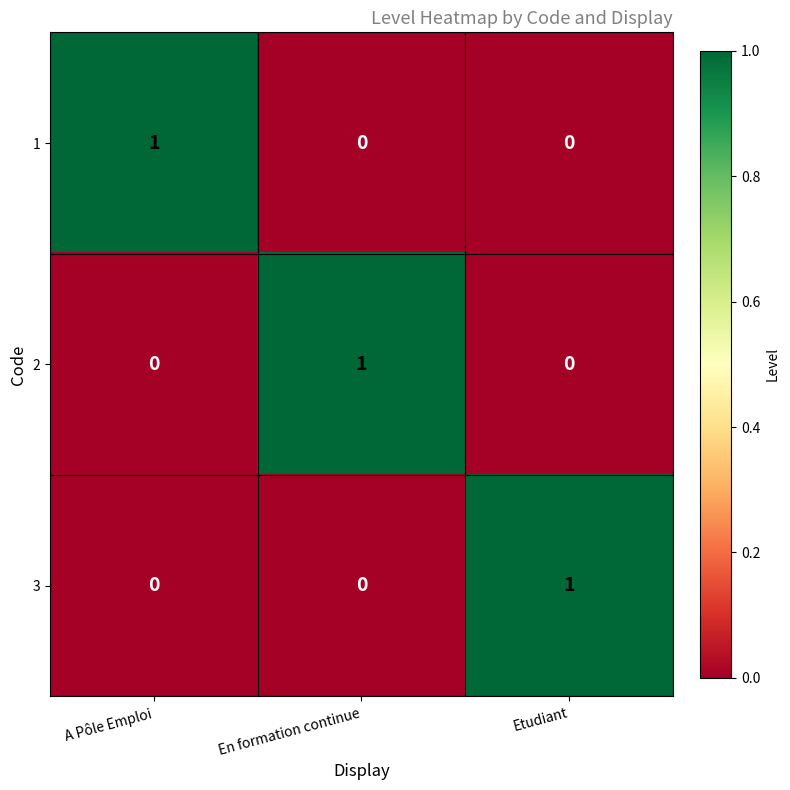

Which category has the highest value in the 3 series?

Etudiant